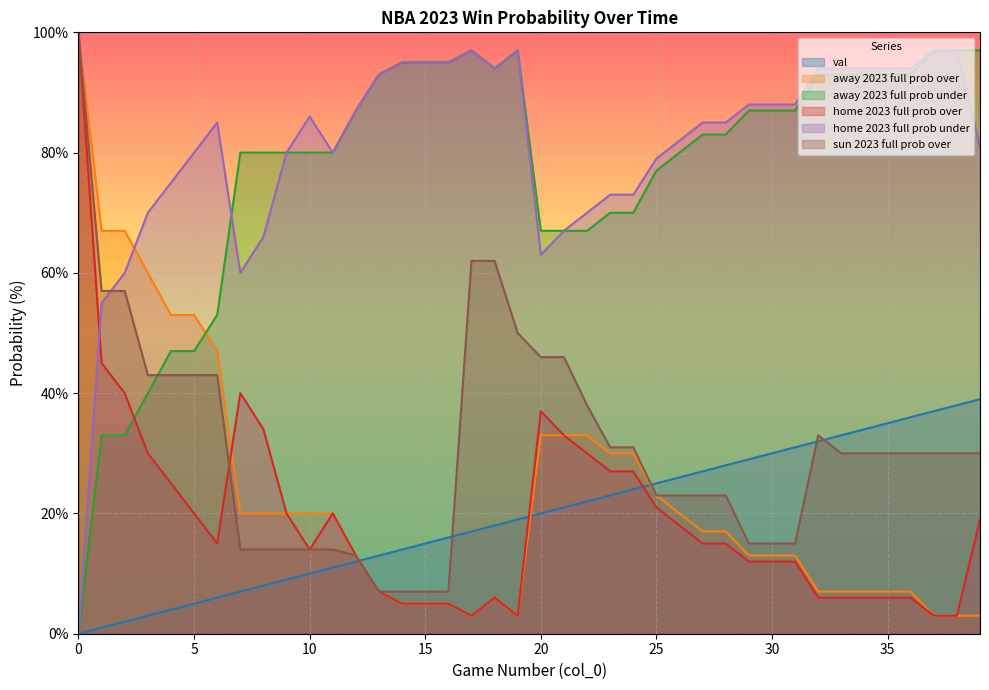

What is the maximum value shown in the chart?

100